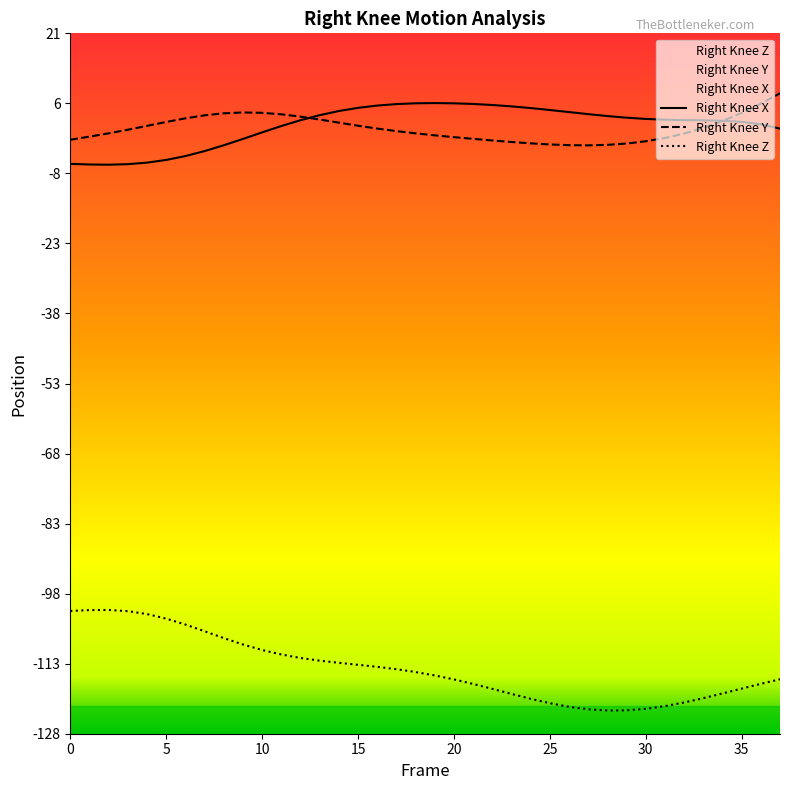

Reading right to left, transcribe all the data shown in this chart.

Right_Knee_X: 37=1.3	36=2.3	35=2.8	34=3.0	33=3.1	32=3.2	31=3.3	30=3.4	29=3.7	28=4.0	27=4.5	26=4.9	25=5.3	24=5.8	23=6.1	22=6.4	21=6.6	20=6.8	19=6.8	18=6.8	17=6.6	16=6.3	15=5.8	14=5.1	13=4.2	12=3.1	11=1.9	10=0.5	9=-0.9	8=-2.2	7=-3.5	6=-4.6	5=-5.4	4=-6.0	3=-6.3	2=-6.4	1=-6.4	0=-6.2
Right_Knee_Y: 37=8.9	36=6.7	35=4.7	34=3.0	33=1.5	32=0.3	31=-0.7	30=-1.4	29=-1.9	28=-2.2	27=-2.3	26=-2.2	25=-2.1	24=-1.8	23=-1.5	22=-1.2	21=-0.9	20=-0.5	19=-0.1	18=0.3	17=0.8	16=1.3	15=2.0	14=2.6	13=3.3	12=3.9	11=4.4	10=4.7	9=4.8	8=4.6	7=4.2	6=3.6	5=2.8	4=1.9	3=1.1	2=0.3	1=-0.4	0=-1.1
Right_Knee_Z: 37=-117.1	36=-118.1	35=-119.1	34=-120.2	33=-121.2	32=-122.1	31=-122.9	30=-123.5	29=-123.8	28=-123.8	27=-123.6	26=-123.0	25=-122.3	24=-121.3	23=-120.3	22=-119.2	21=-118.1	20=-117.1	19=-116.3	18=-115.5	17=-114.9	16=-114.4	15=-114.0	14=-113.6	13=-113.1	12=-112.5	11=-111.8	10=-110.8	9=-109.6	8=-108.2	7=-106.8	6=-105.3	5=-104.1	4=-103.1	3=-102.5	2=-102.2	1=-102.2	0=-102.4